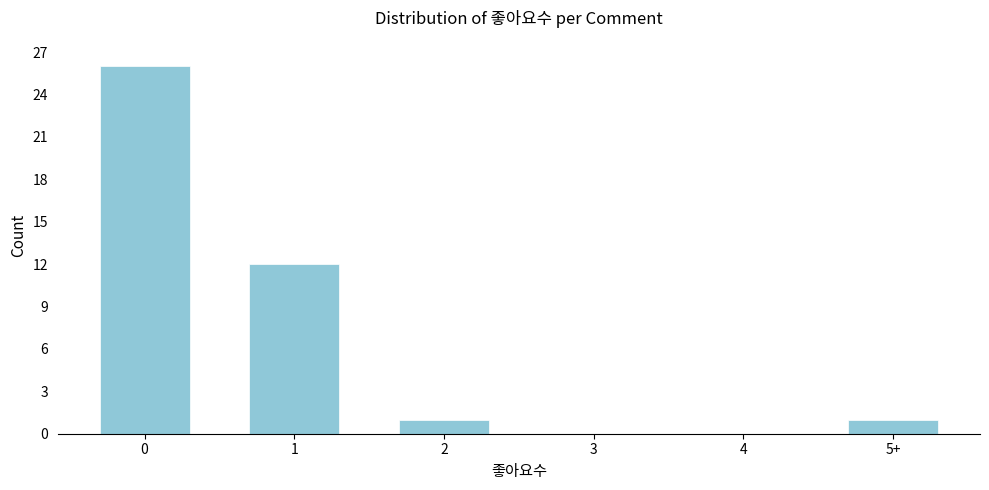

Reading left to right, list all the values displayed in this chart.

0=26	1=12	2=1	3=0	4=0	5+=1